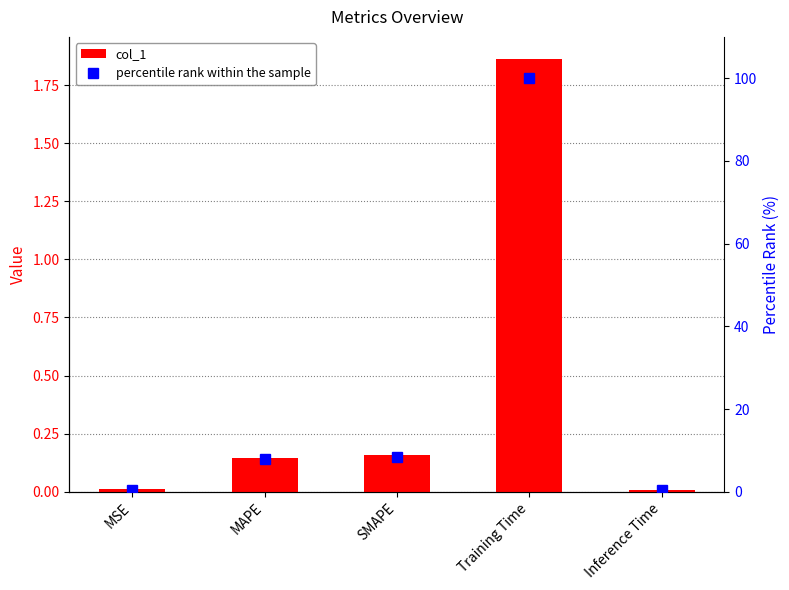

What are all the series names shown in the legend?

col_1, percentile rank within the sample